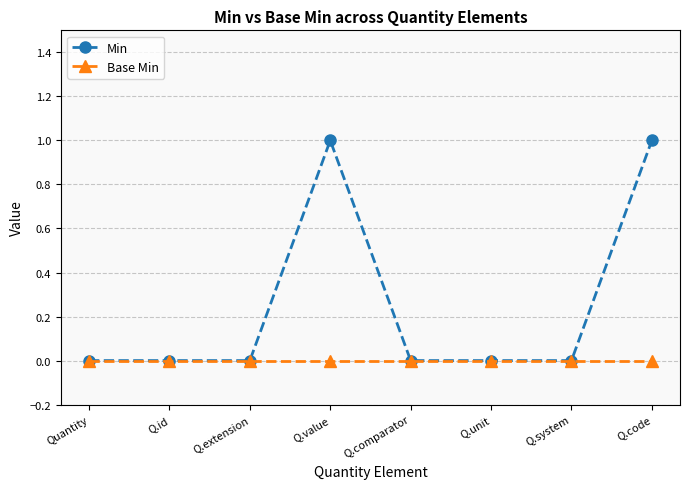

List the series in order of their peak value, lowest first.

Base Min, Min